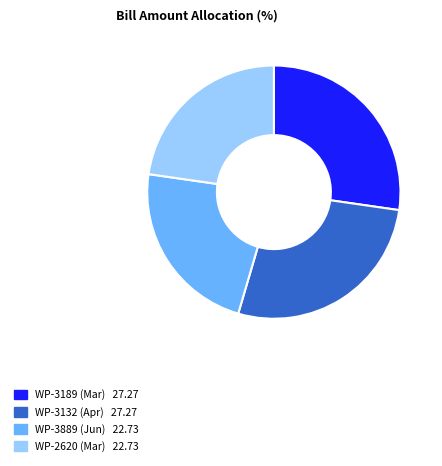

Is there a majority slice in this chart?

No